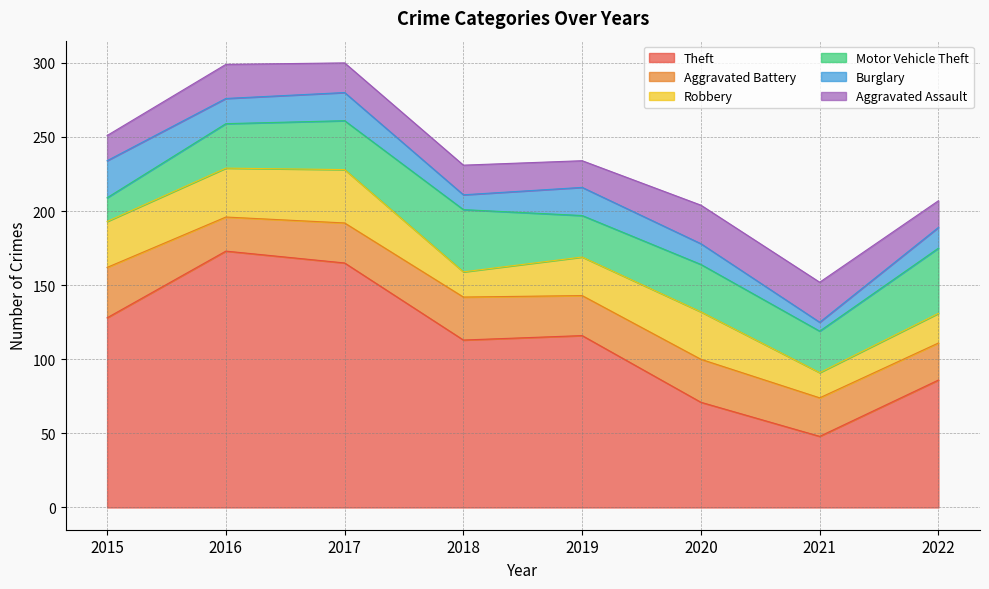

How many interior local valleys does the Robbery series have?

2